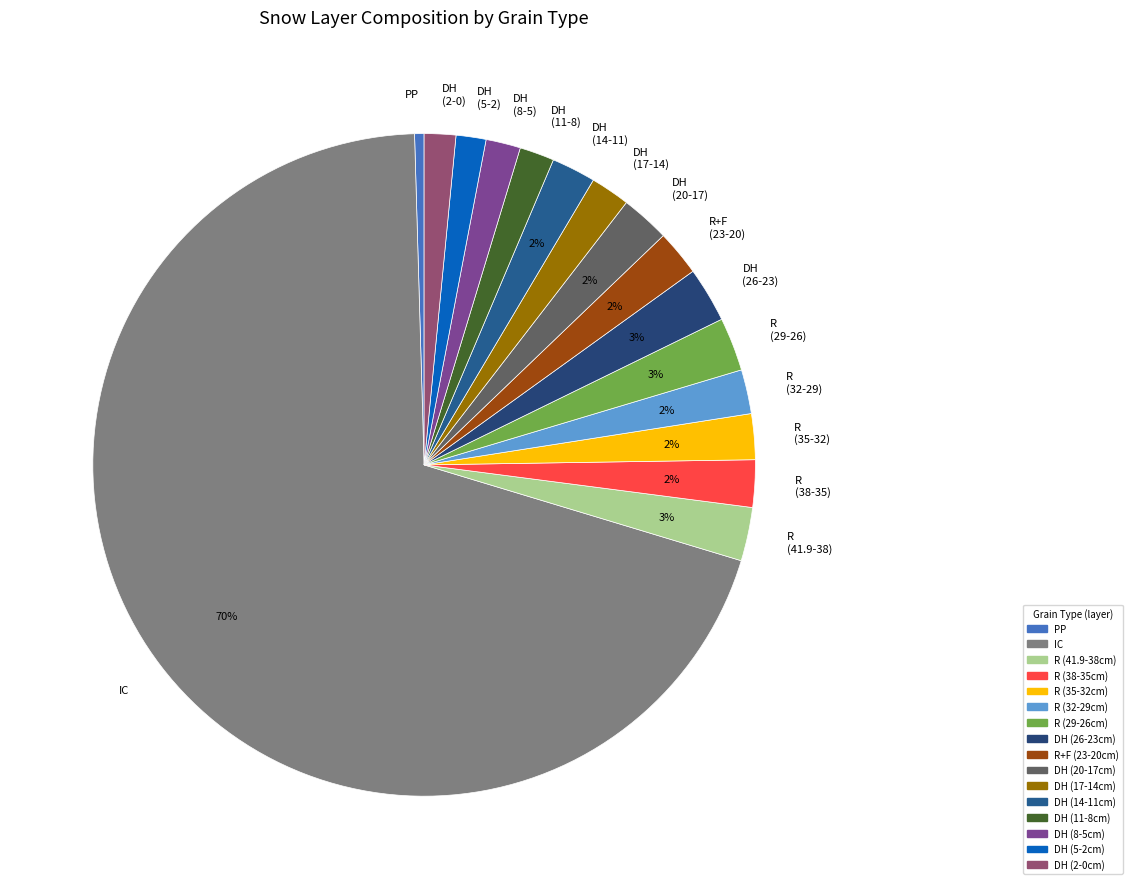

What percentage is the R (29-26) slice, to the nearest percent?

3%